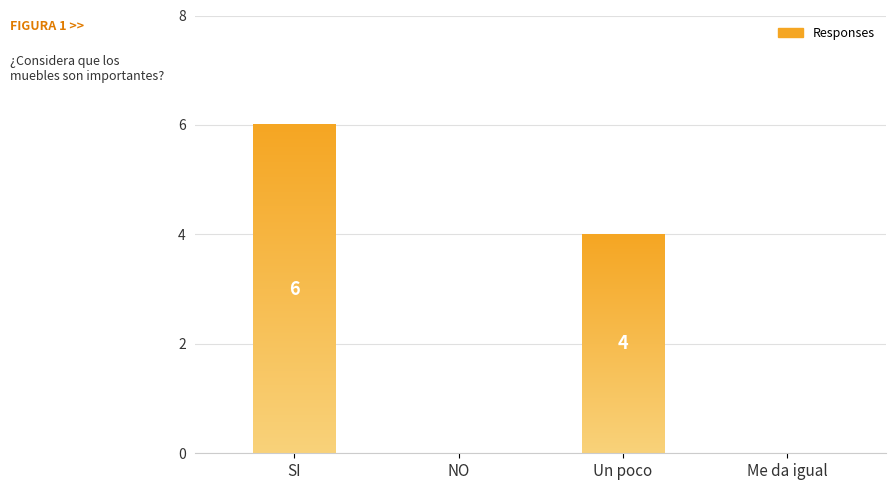

Is it true that the value at SI is 6?

True